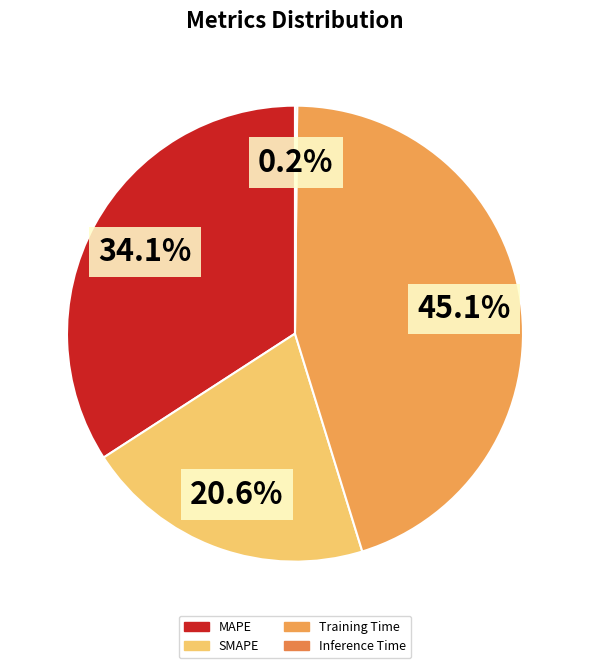

What is the largest slice in the pie chart?

Training Time